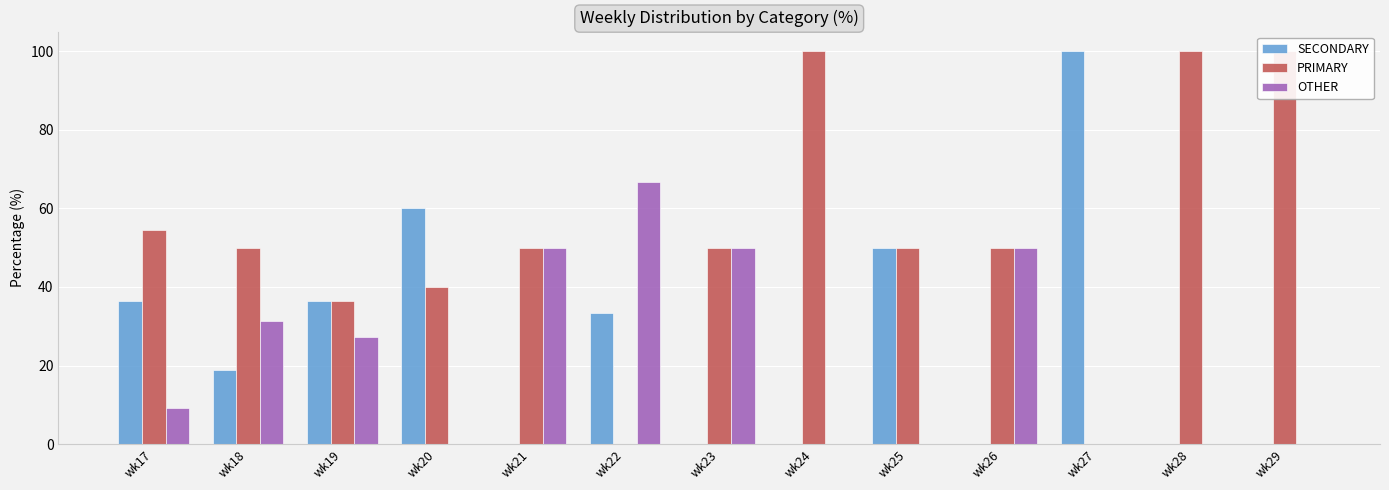

At which label is PRIMARY closest to 50?

wk18